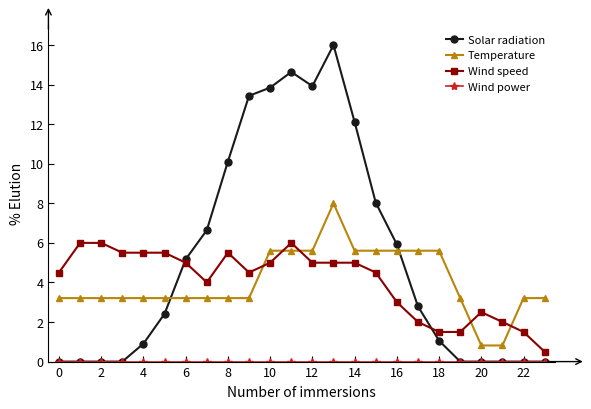

True or false: Wind speed has more than 1 points higher than both neighbors.

True